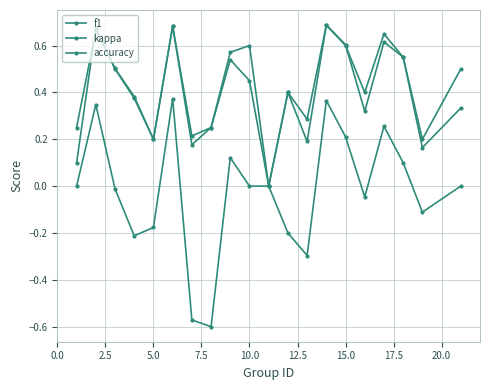

How many categories are shown in the chart?

20